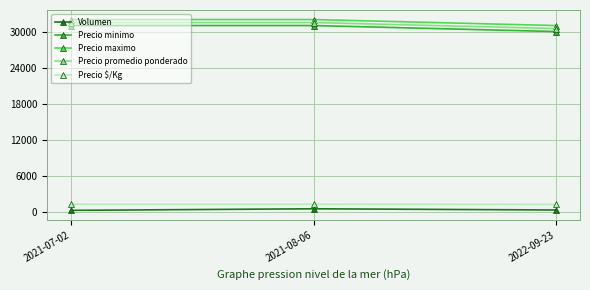

The value of Precio minimo at 2022-09-23 is 30000. True or false?

True